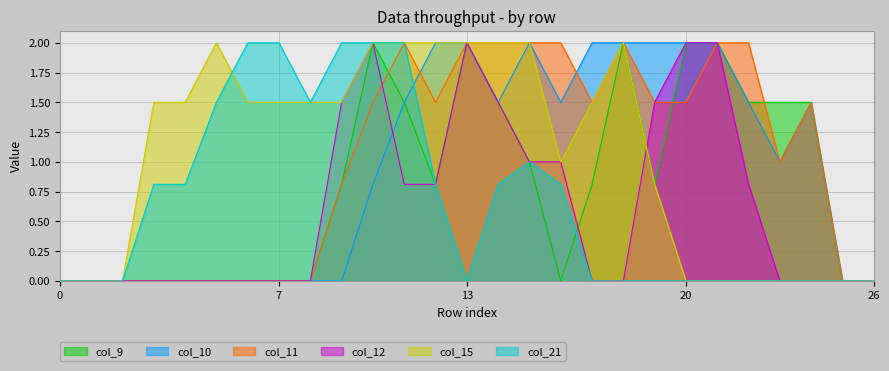

Does the chart have visible grid lines?

Yes